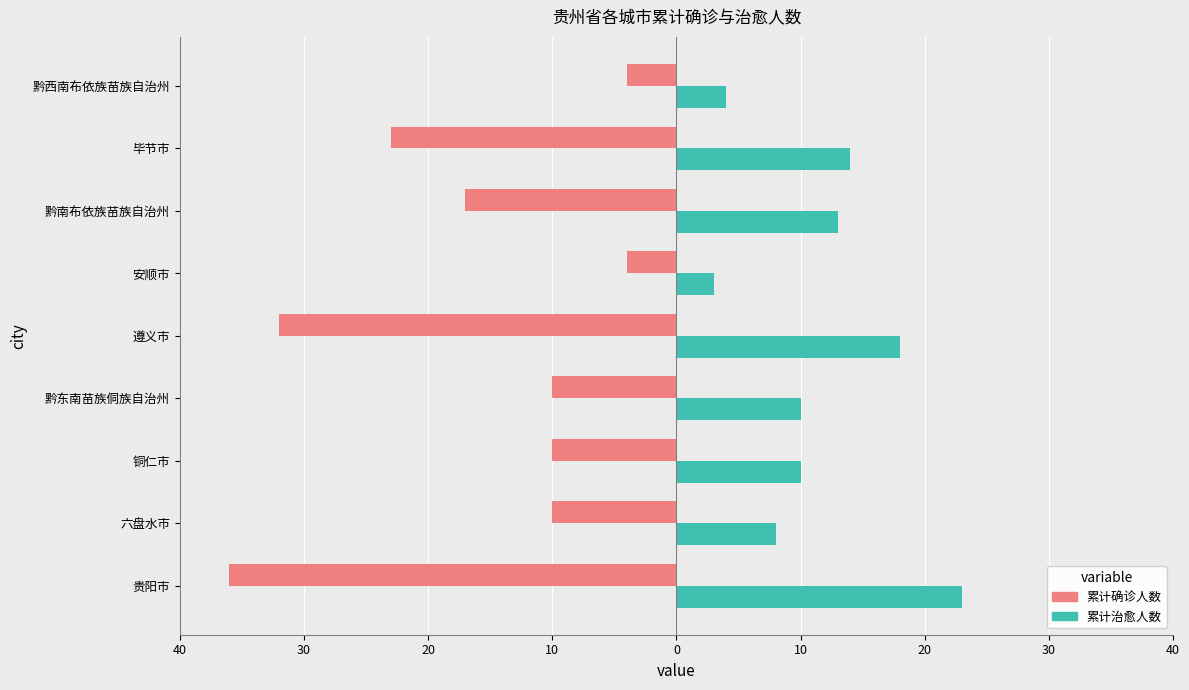

What are all the series names shown in the legend?

累计确诊人数, 累计治愈人数